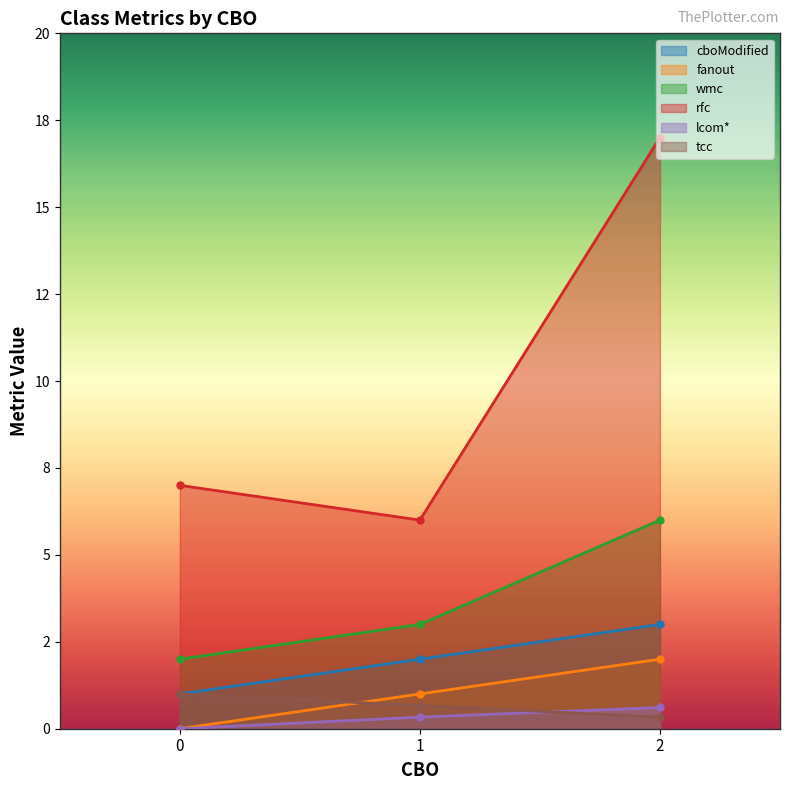

Is it true that wmc equals 2.0 at 0?

True